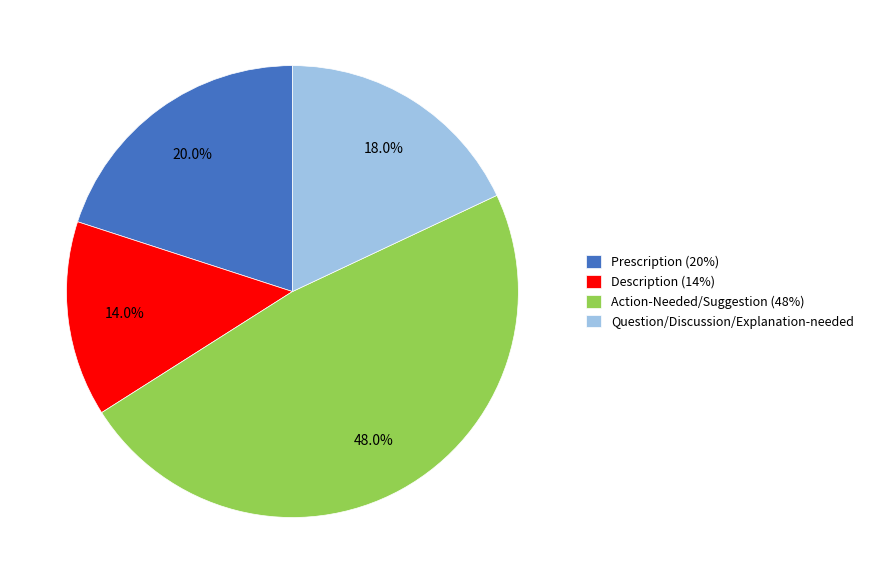

Between Prescription (20%) and Question/Discussion/Explanation-needed, which is larger?

Prescription (20%)